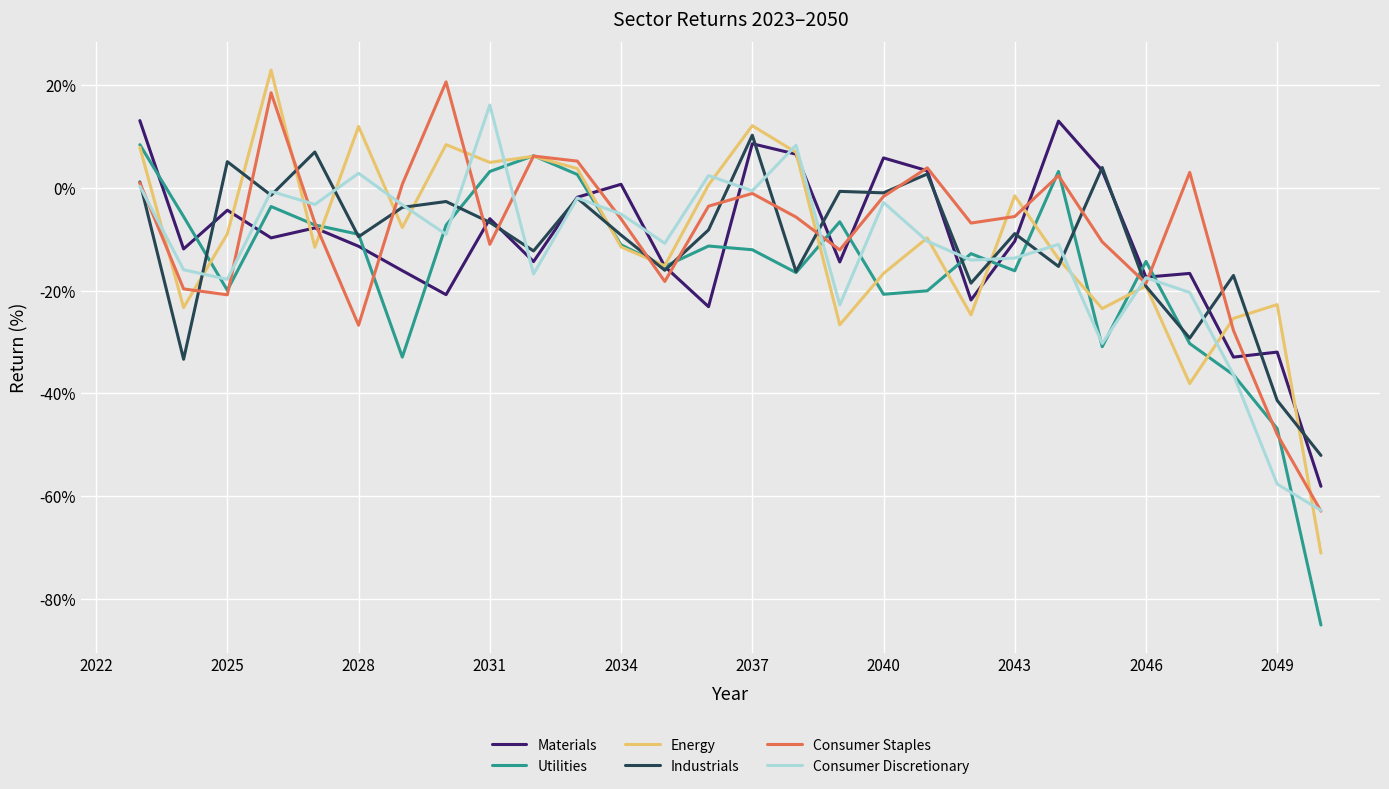

How many values in Consumer Staples are below zero?

19